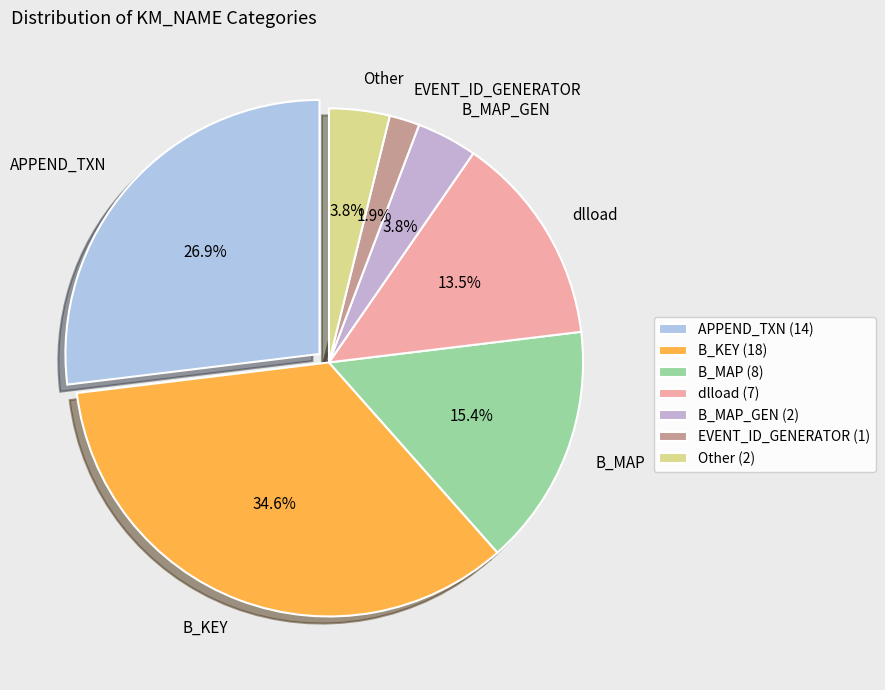

What is the total percentage of Other and EVENT_ID_GENERATOR?

5.8%